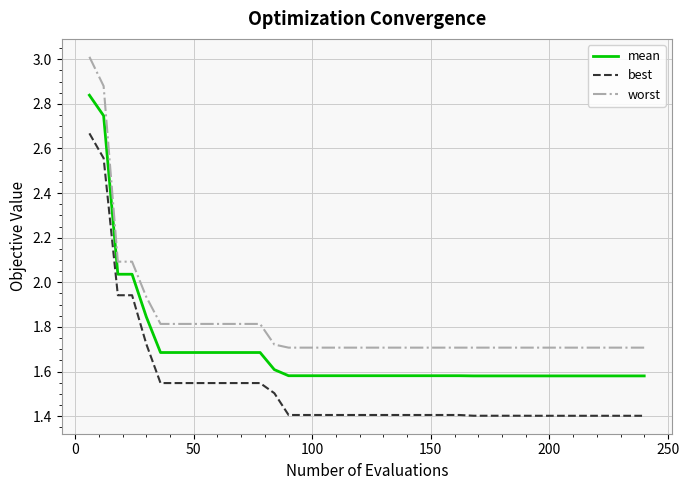

What is the minimum value shown in the chart?

1.4